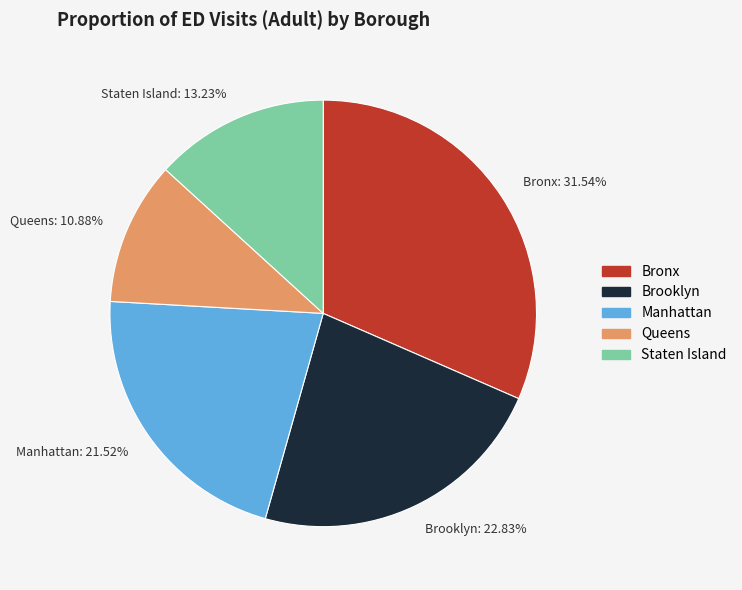

To the nearest percent, what percentage of the pie is Brooklyn?

23%